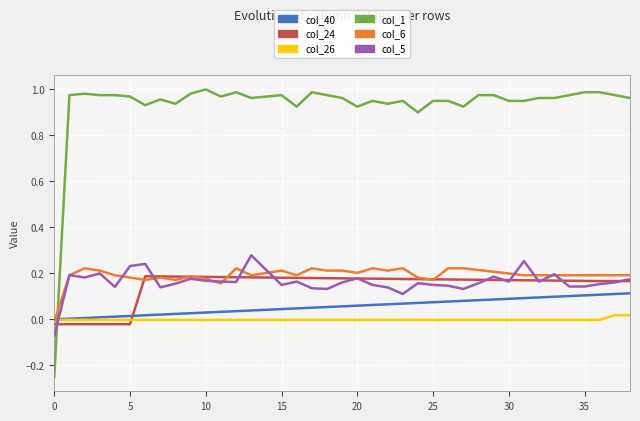

Which series has the largest total across all categories?

col_1